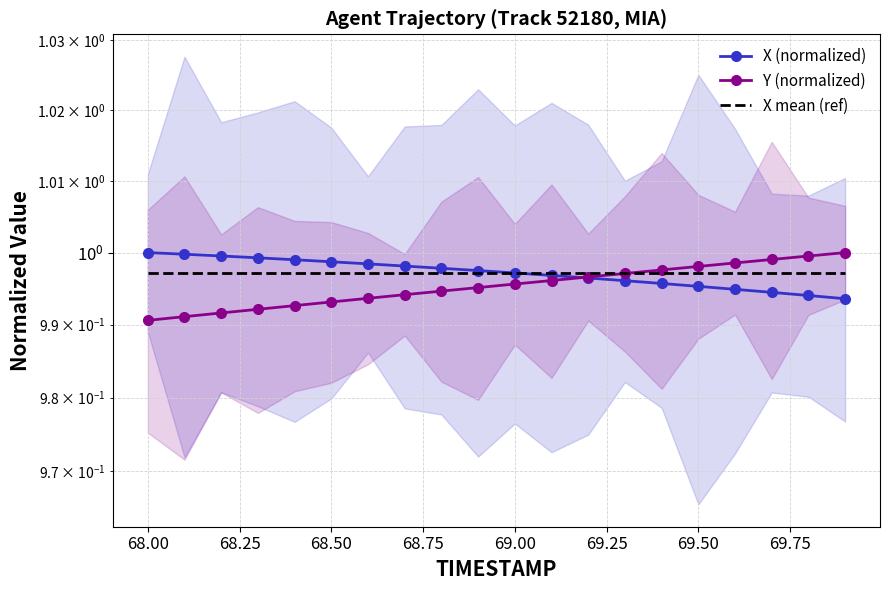

How many categories are shown in the chart?

20